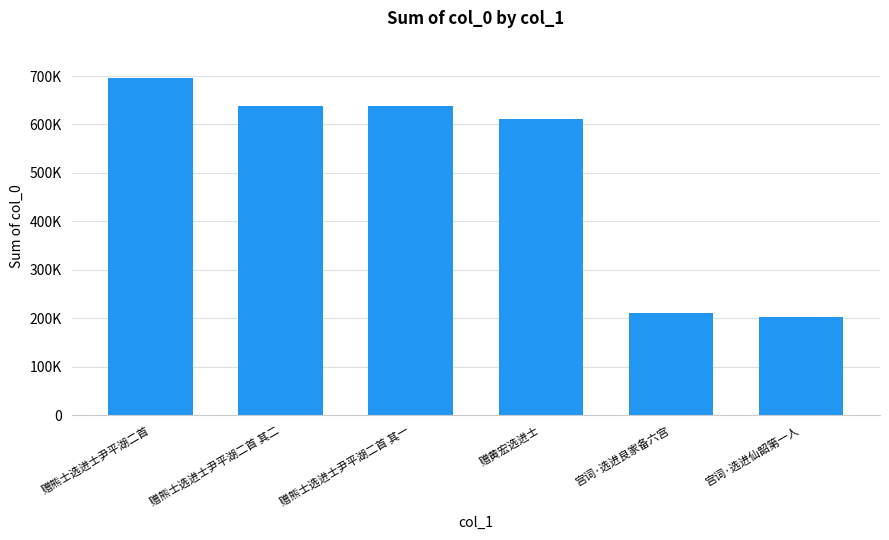

What is the change in value from 赠熊士选进士尹平湖二首 to 宫词·选进仙韶第一人?

-493358